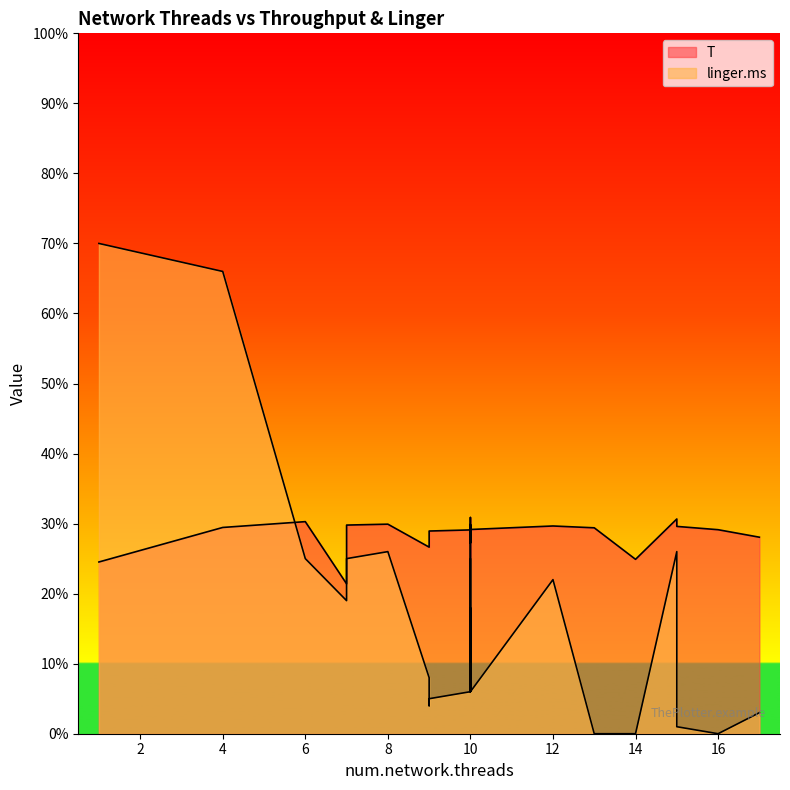

Which category has the lowest value in the linger.ms series?

14